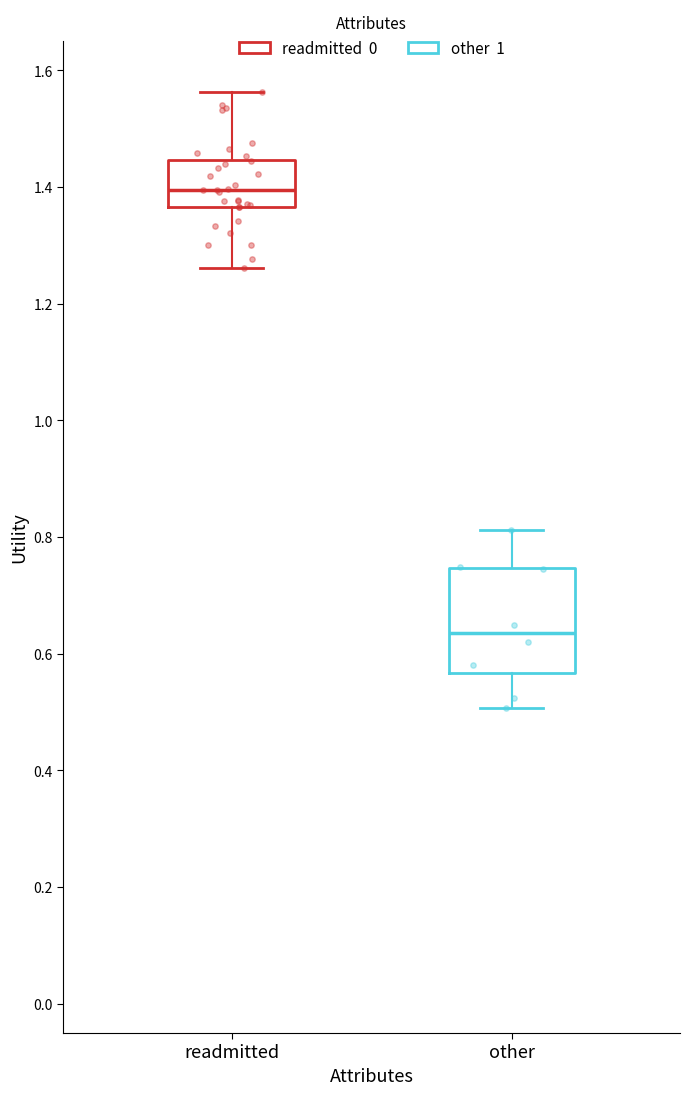

Where does the median line of the box for readmitted sit on the y-axis? The values are not printed on the chart, so give them approximately, as read against the axis.

1.40